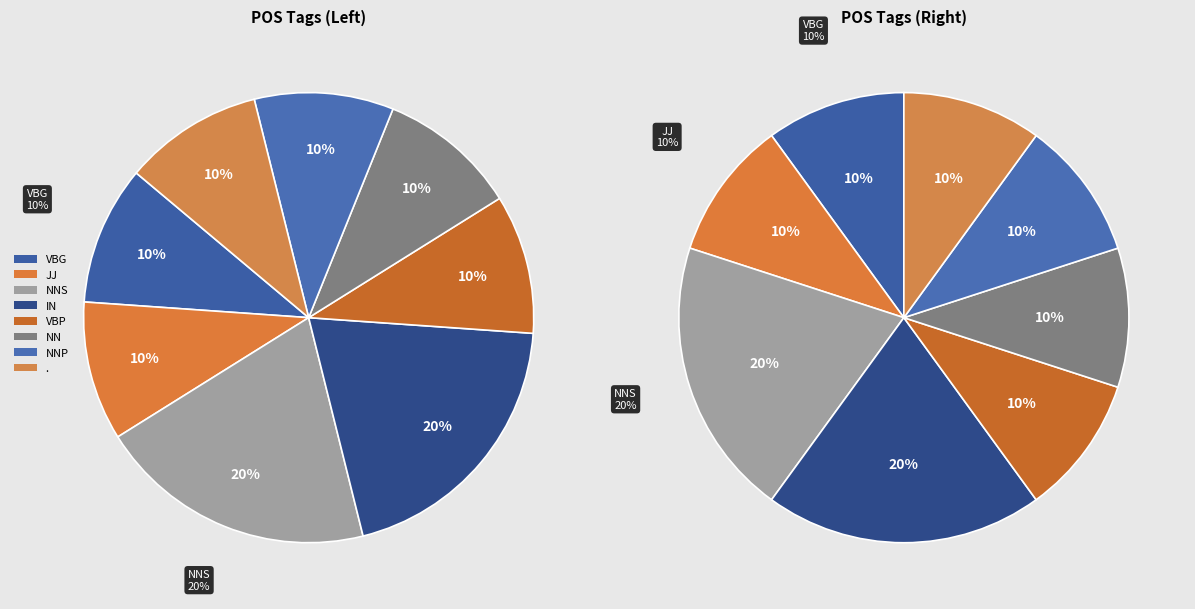

How much of the chart is everything except IN?

80.0%